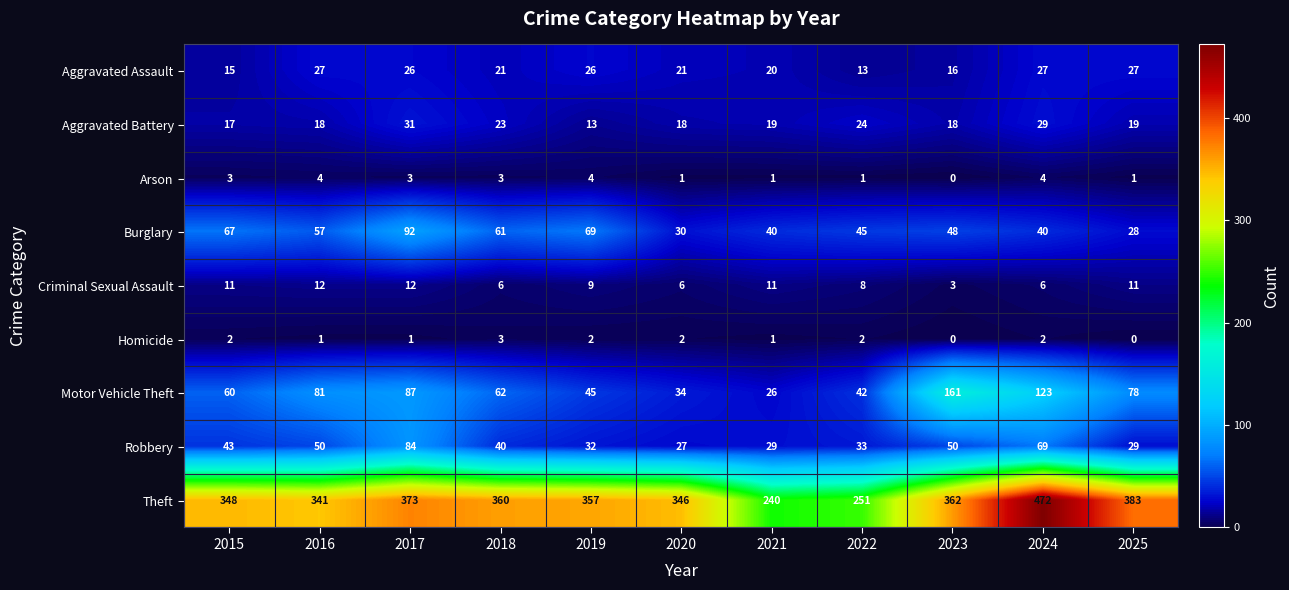

At which label does Arson reach its minimum?

2023